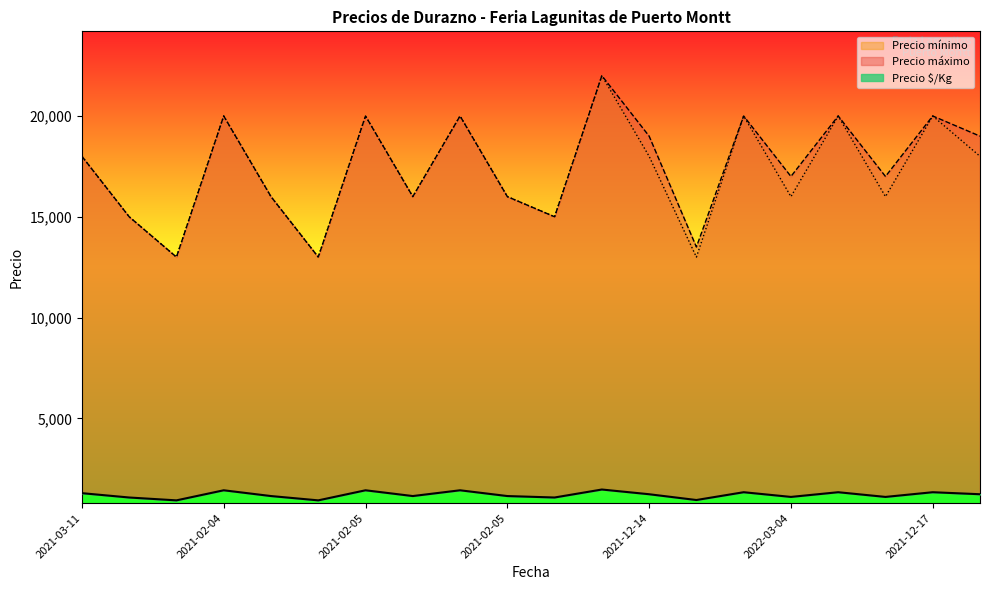

True or false: Precio máximo and Precio $/Kg cross at least once.

False